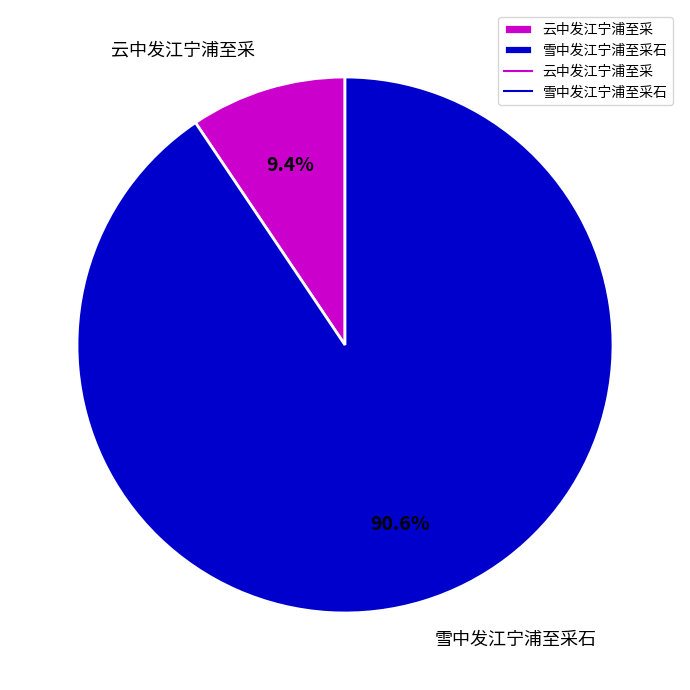

Which has a higher value, 雪中发江宁浦至采石 or 云中发江宁浦至采?

雪中发江宁浦至采石